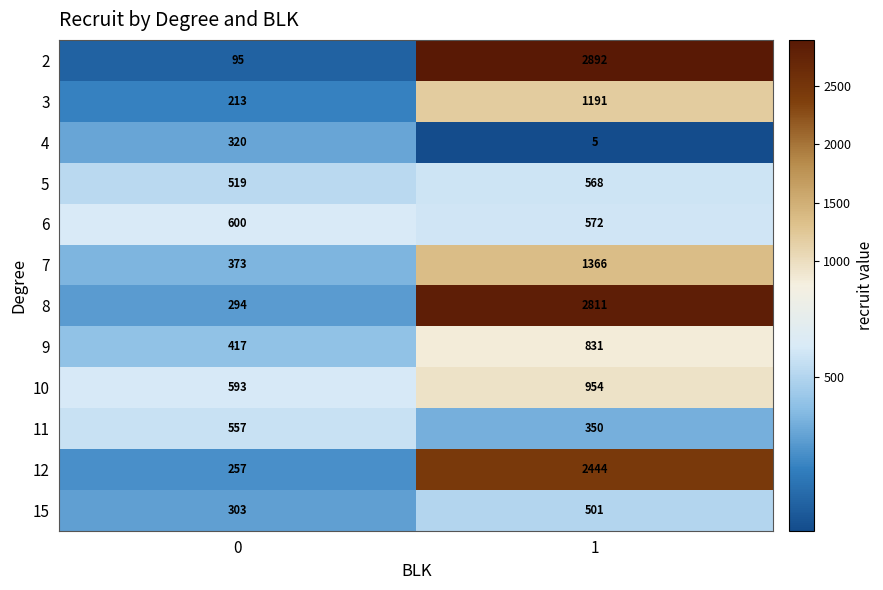

Which series has the largest total across all categories?

8